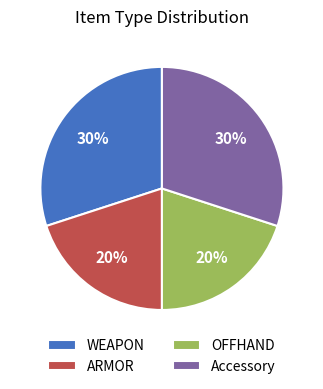

Does WEAPON represent more than half of the total?

No